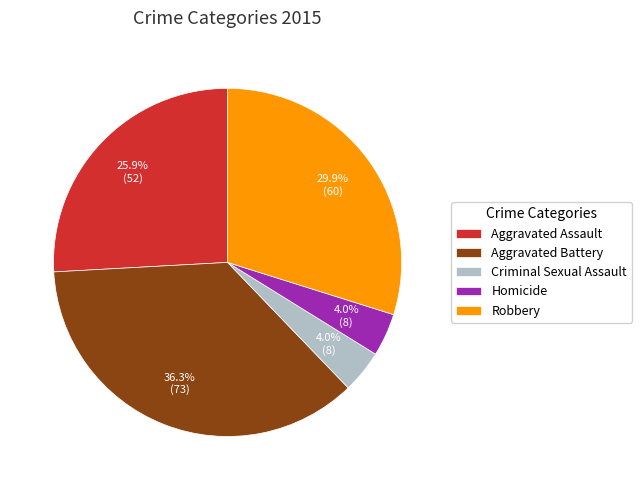

Does any single category account for the majority?

No